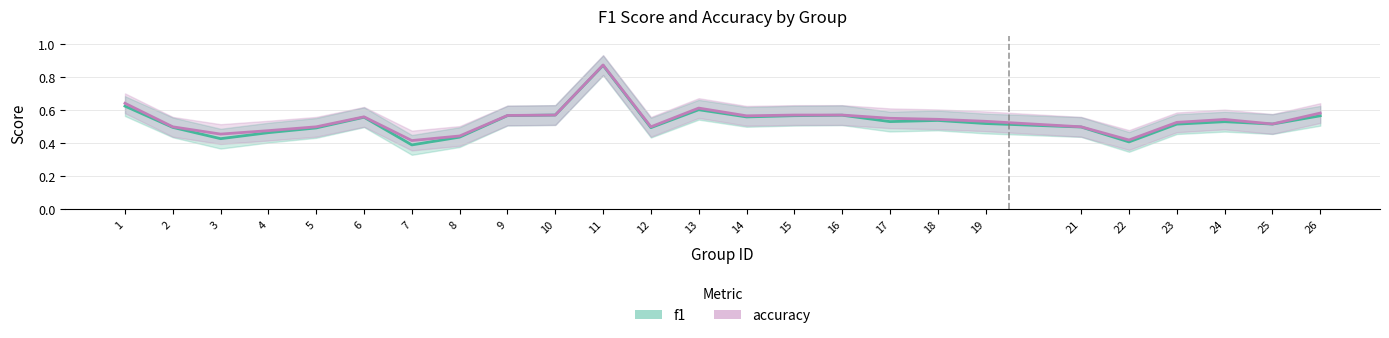

True or false: accuracy and f1 cross at least once.

False